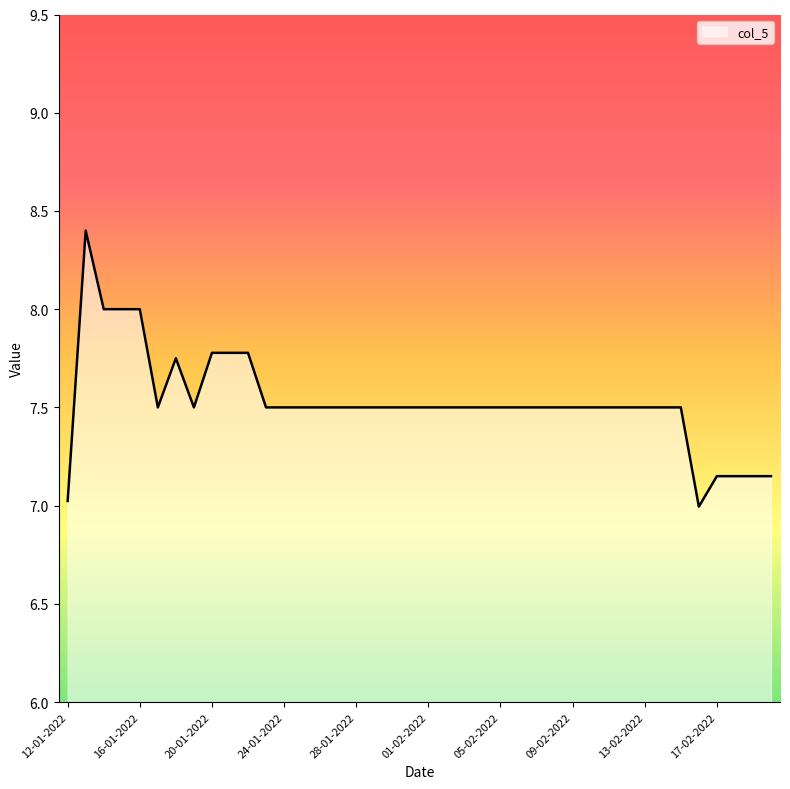

What is the smallest value displayed?

7.0